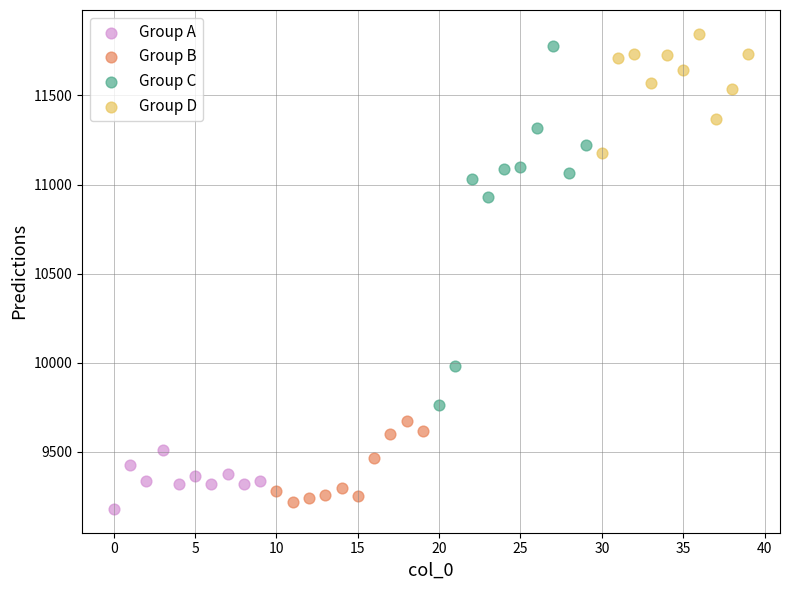

Which series contains the highest Y value?

Group D